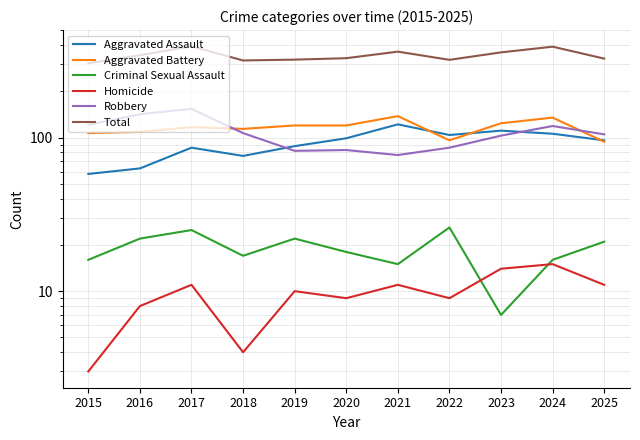

List the labels in order of Aggravated Assault value, smallest first.

2015, 2016, 2018, 2017, 2019, 2025, 2020, 2022, 2024, 2023, 2021